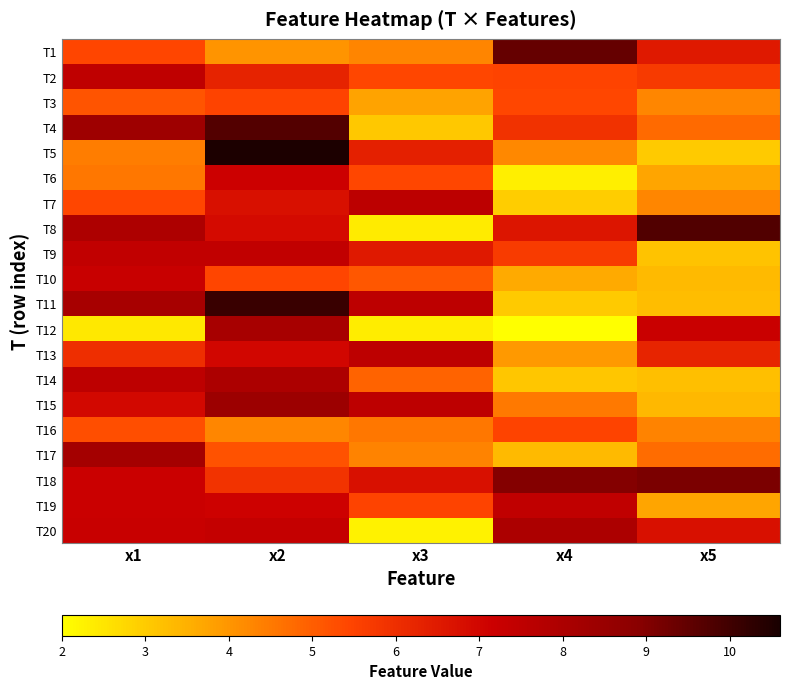

What is the difference between the highest and lowest values at x4?

7.4